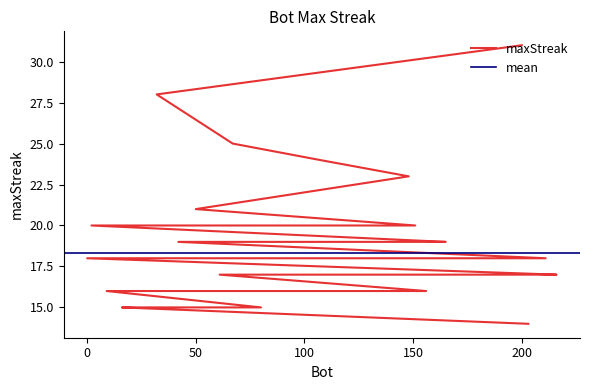

At which label is the value closest to 22?

148